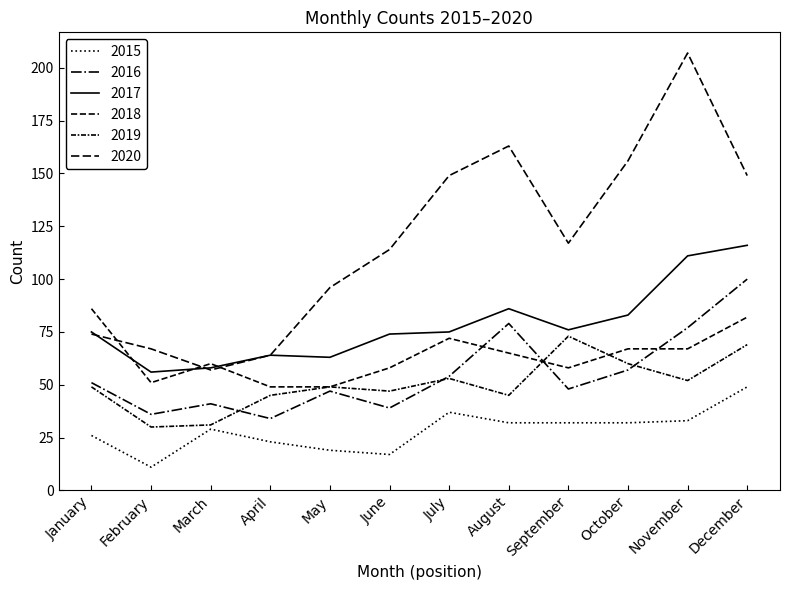

How many lines are shown in the chart?

6